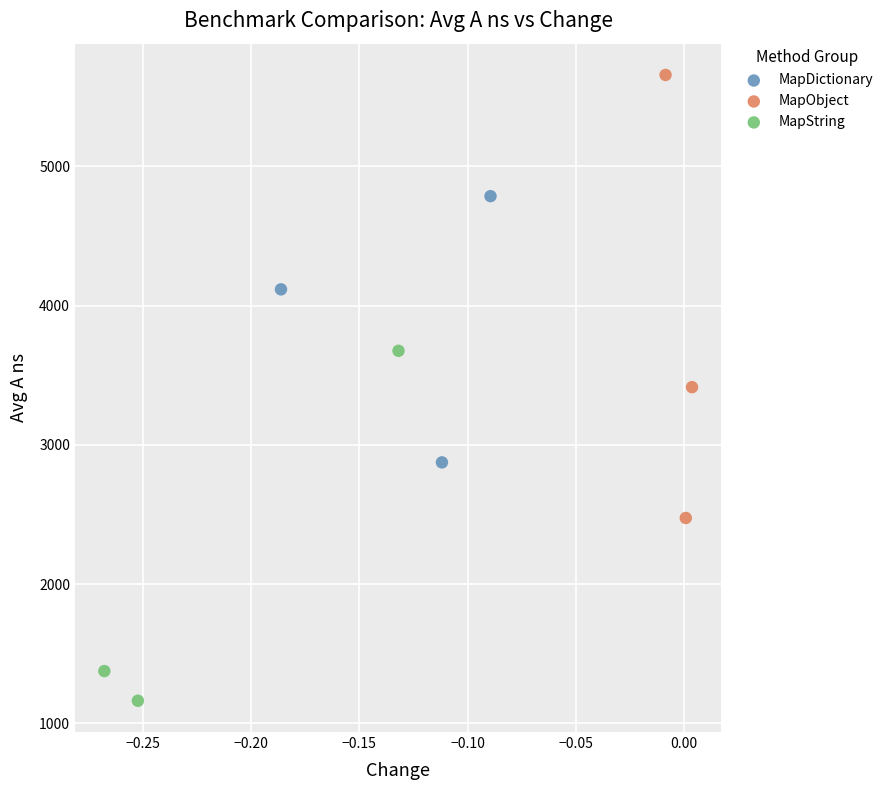

Which series contains the lowest Y value?

MapString